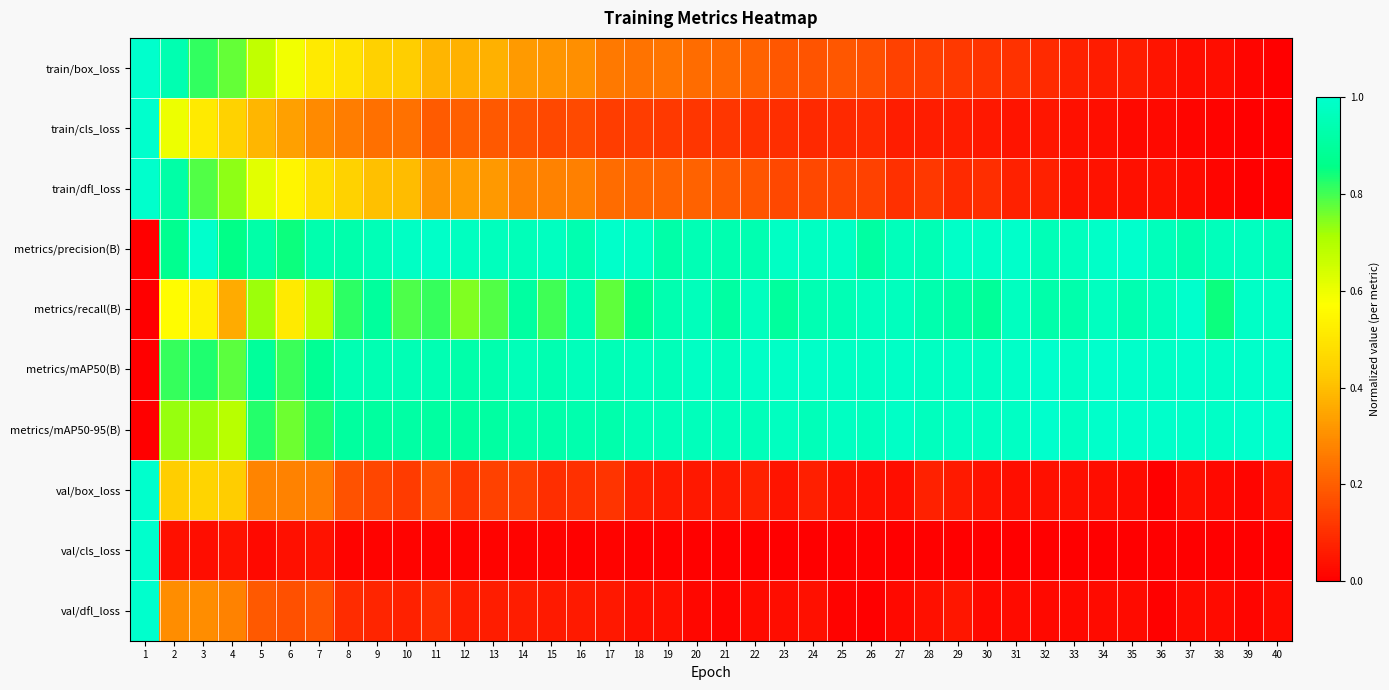

Between 13 and 39, which series saw the biggest shift?

train/box_loss